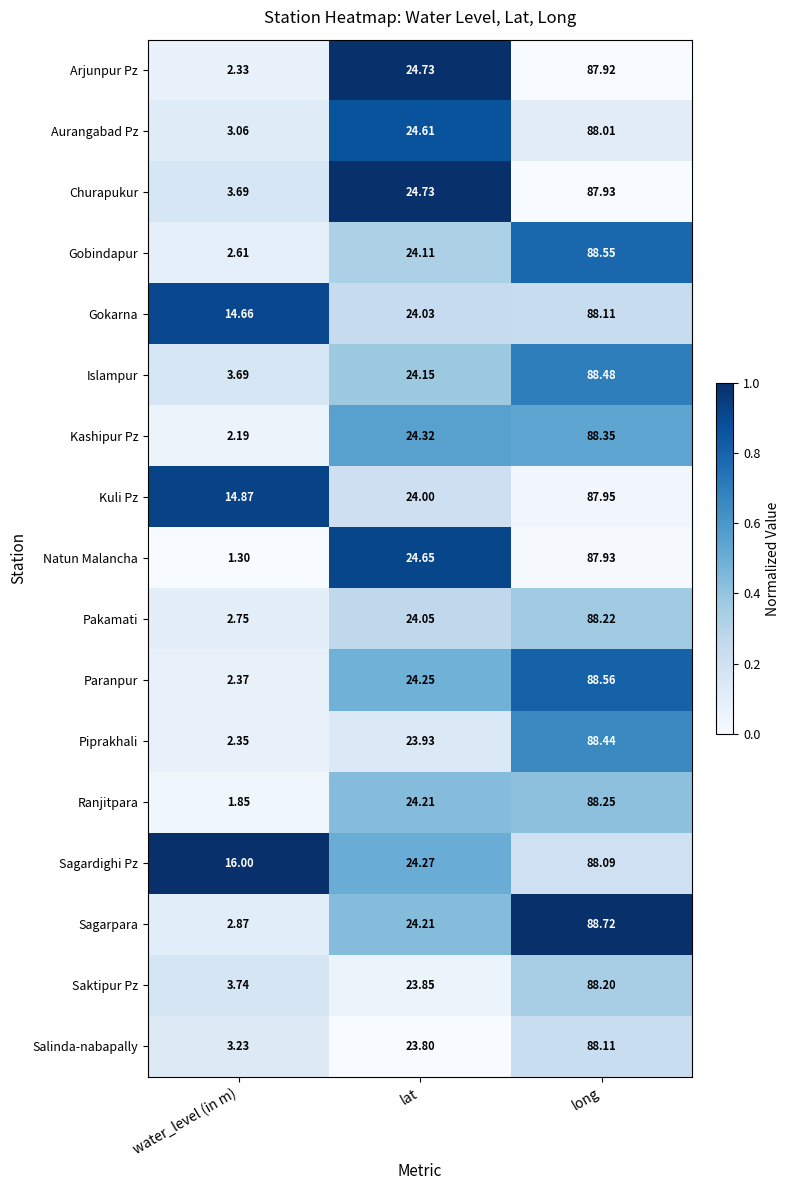

Where does the Gobindapur series first go above 24?

lat